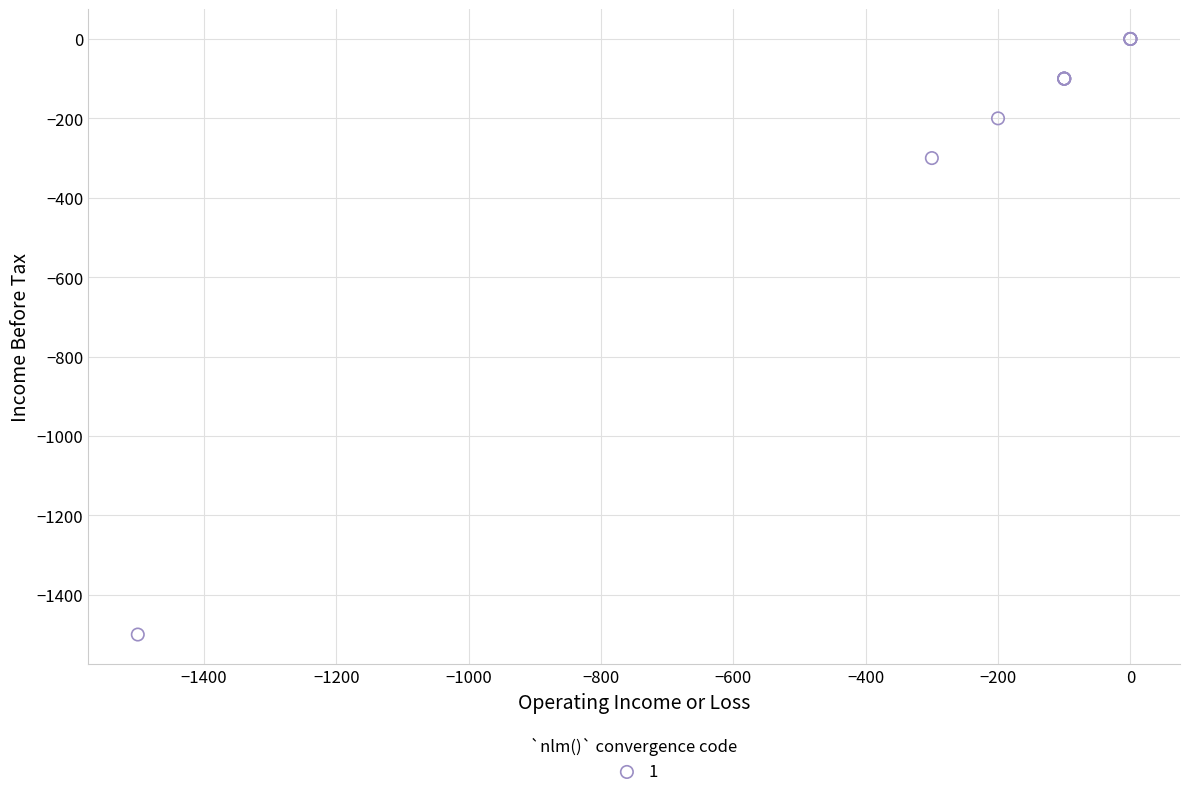

What Y value in the scatter plot is closest to -750?

-300